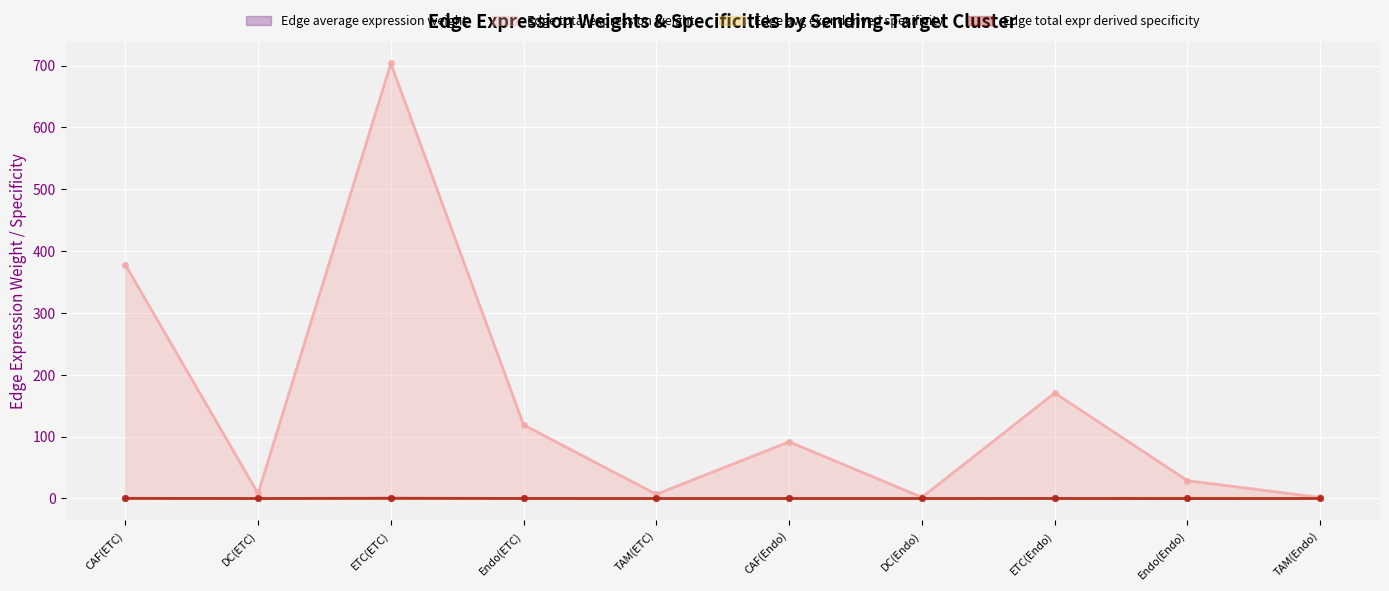

Count the number of categories in the chart.

10